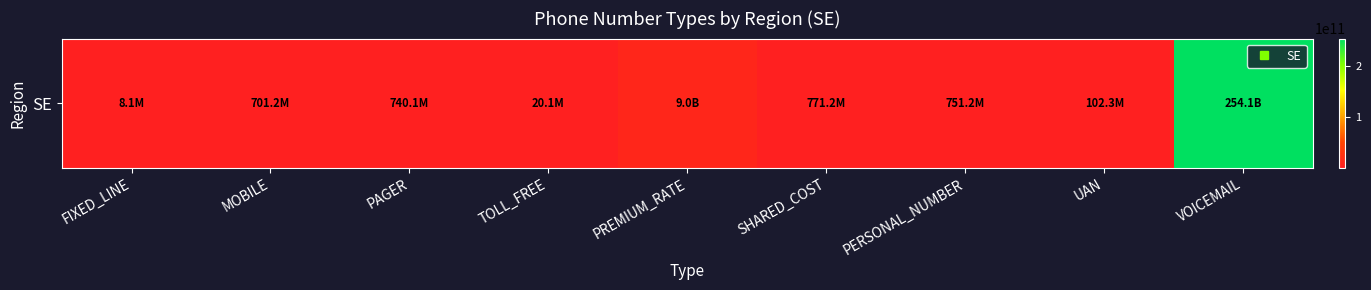

Reading left to right, list all the values displayed in this chart.

8123456	701234567	740123456	20123456	9001234567	771234567	751234567	102345678	254123456789